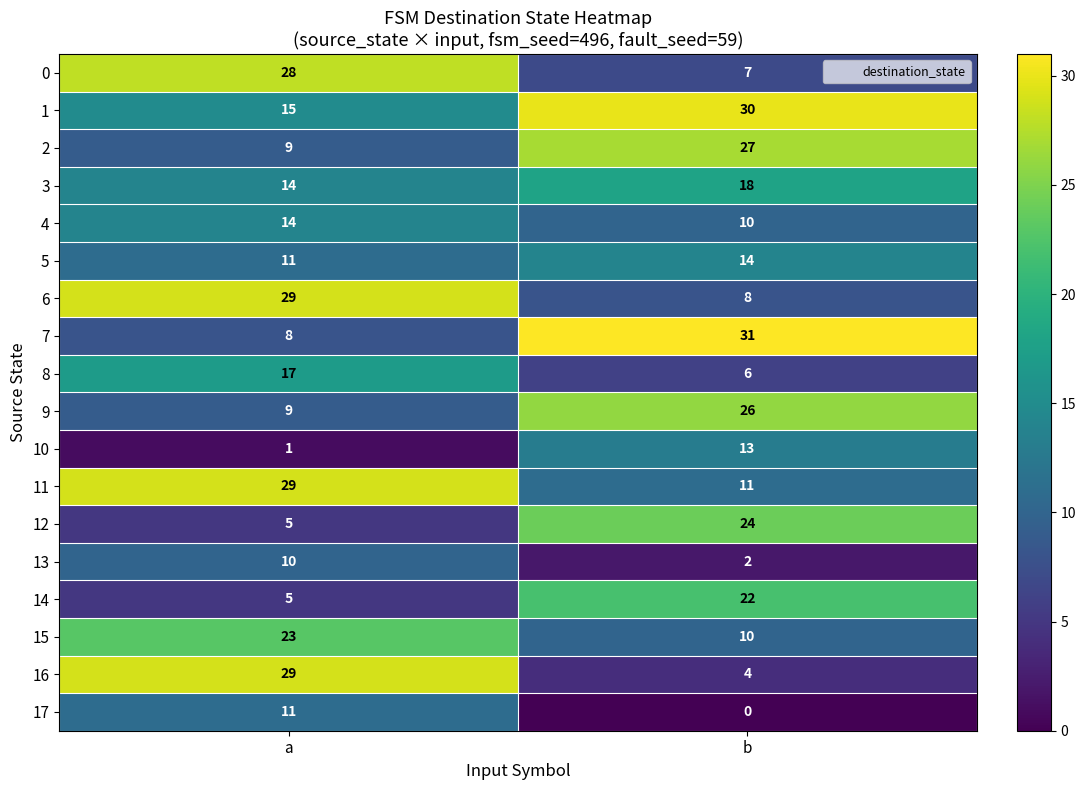

What is the lowest value of the 15 series?

10